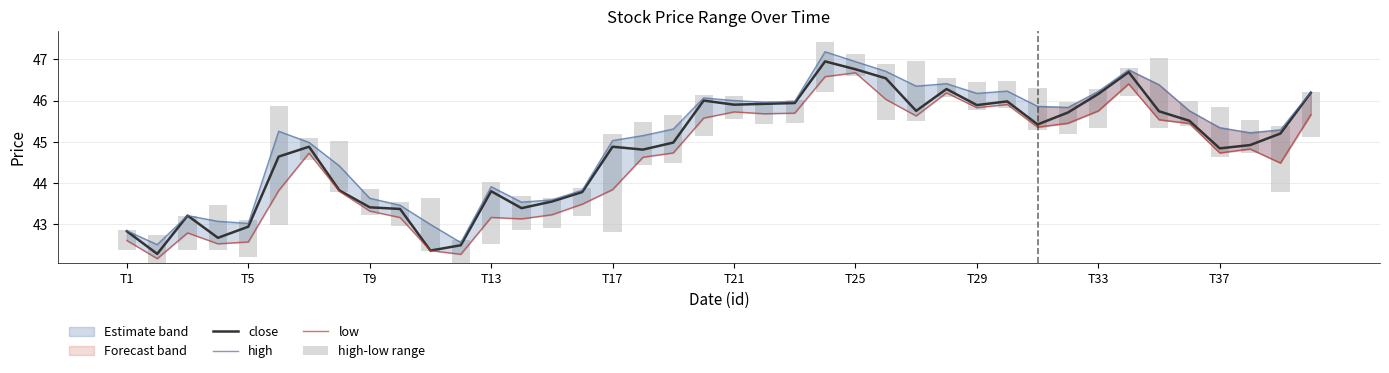

How many groups of bars are there?

40